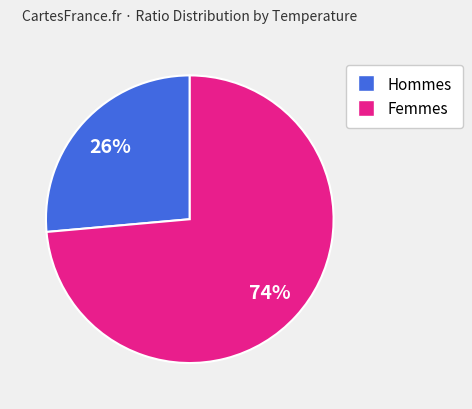

Is there a majority slice in this chart?

Yes